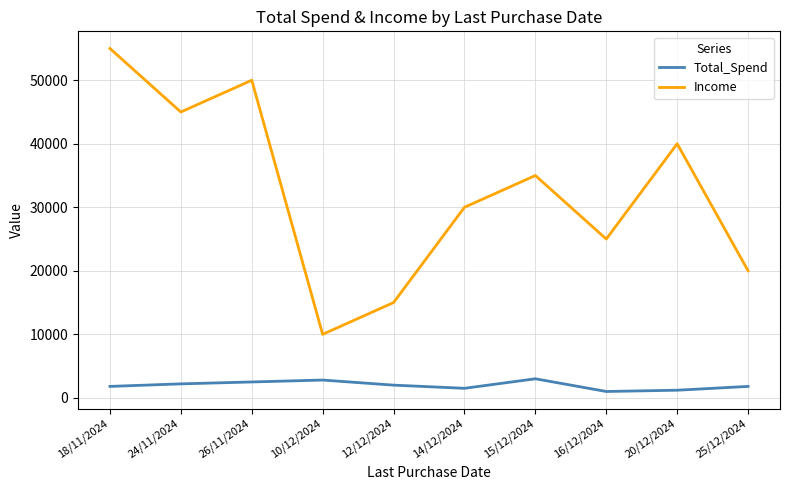

What is the difference between the Income values at 16/12/2024 and 14/12/2024?

5000